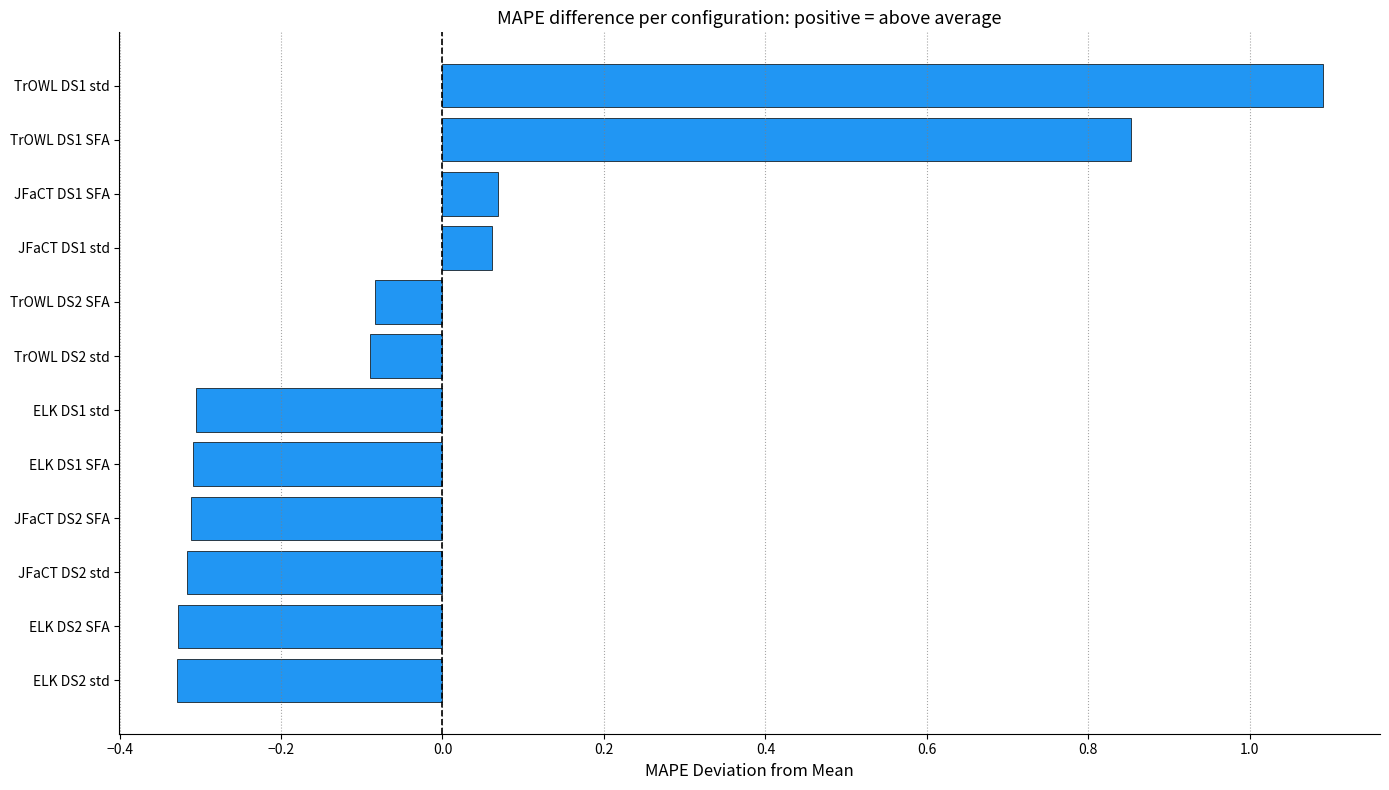

Which has a higher value, ELK DS1 std or TrOWL DS2 std?

TrOWL DS2 std